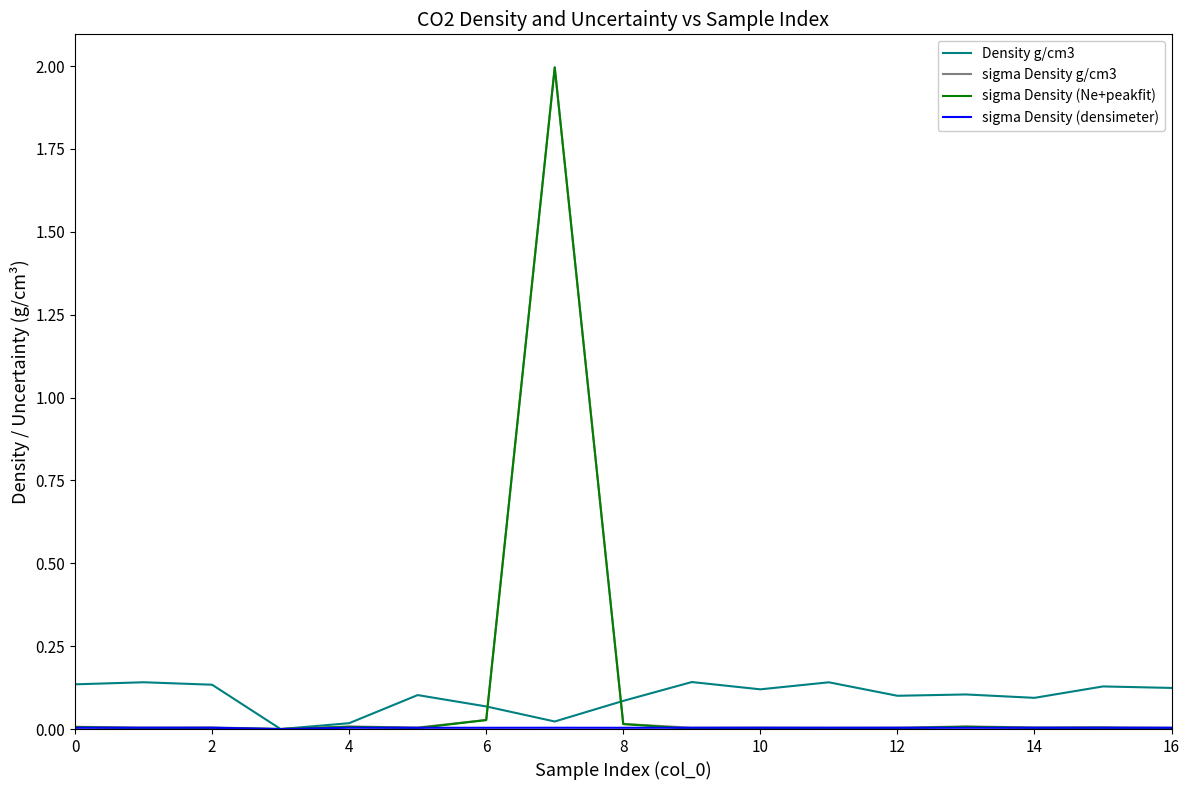

Does the chart display data point markers on the line(s)?

No